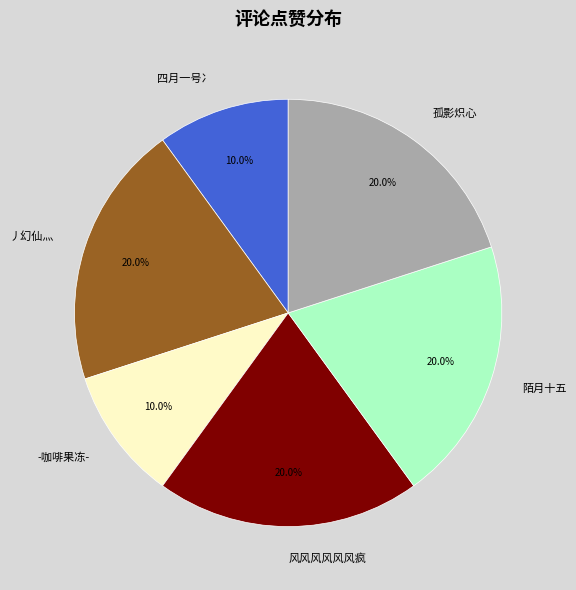

What portion of the pie excludes 孤影炽心?

80.0%